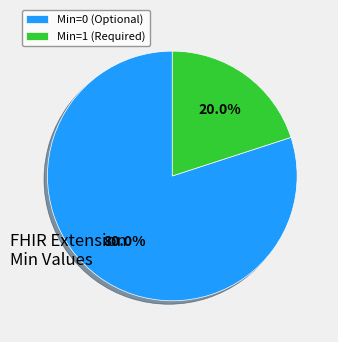

Between Min=0 (Optional) and Min=1 (Required), which is larger?

Min=0 (Optional)